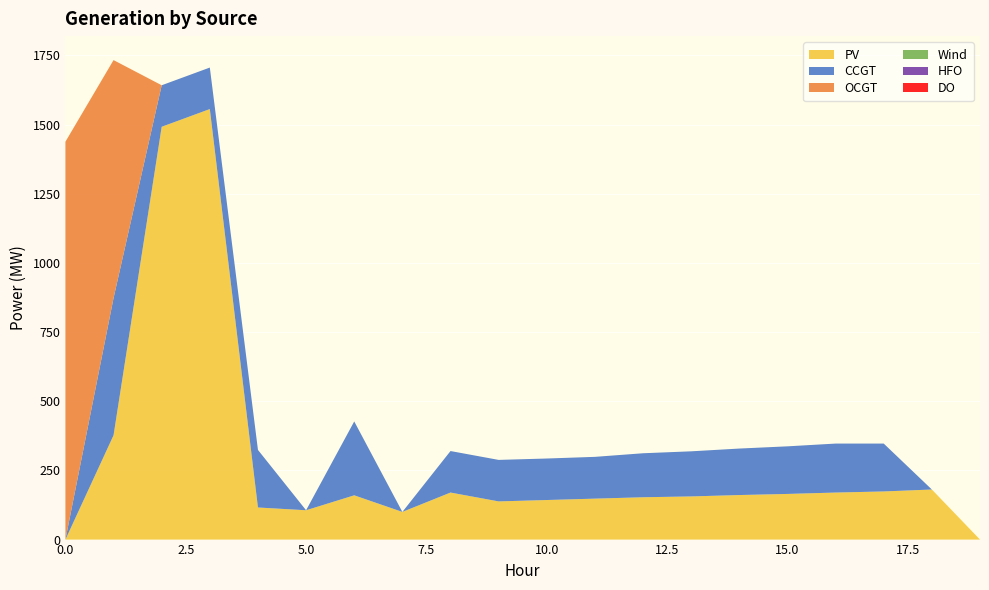

Reading right to left, list all the values displayed in this chart.

PV: 0	181	174	170	165	161	156	153	148	143	138	170	100	160	106	116	1556	1492	377	0
CCGT: 0	0	173	177	172	168	163	159	151	150	150	150	0	267	0	208	150	150	496	0
OCGT: 0	0	0	0	0	0	0	0	0	0	0	0	0	0	0	0	0	0	860	1438
Wind: 0	0	0	0	0	0	0	0	0	0	0	0	0	0	0	0	0	0	0	0
HFO: 0	0	0	0	0	0	0	0	0	0	0	0	0	0	0	0	0	0	0	0
DO: 0	0	0	0	0	0	0	0	0	0	0	0	0	0	0	0	0	0	0	0